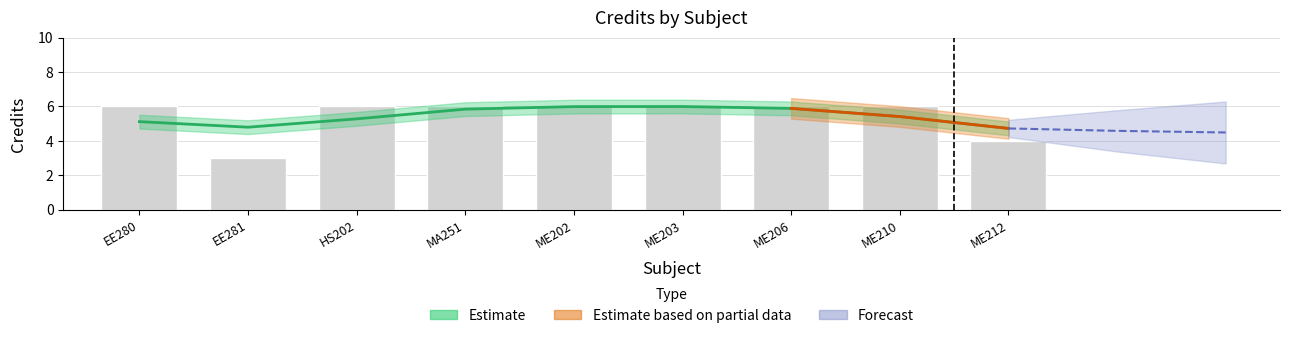

True or false: the data shows 3 at EE281.

True